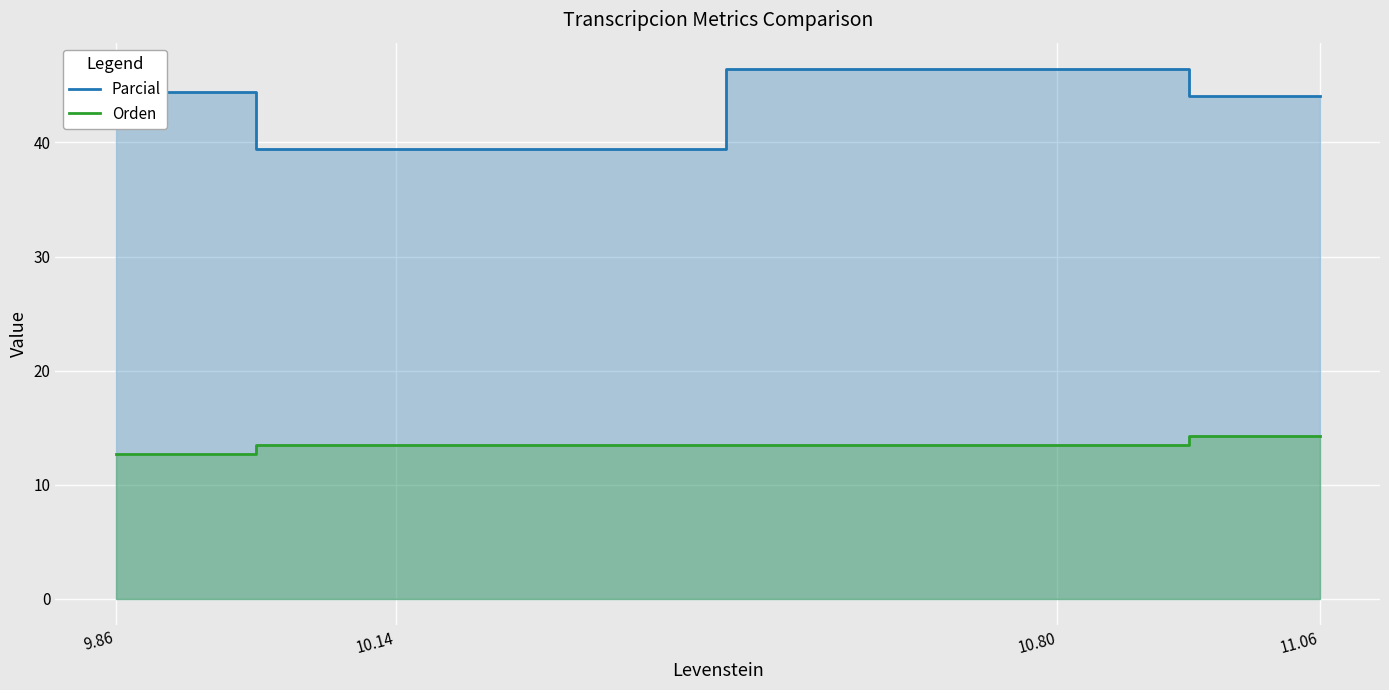

Rank the series by their maximum value, from highest to lowest.

Parcial, Orden